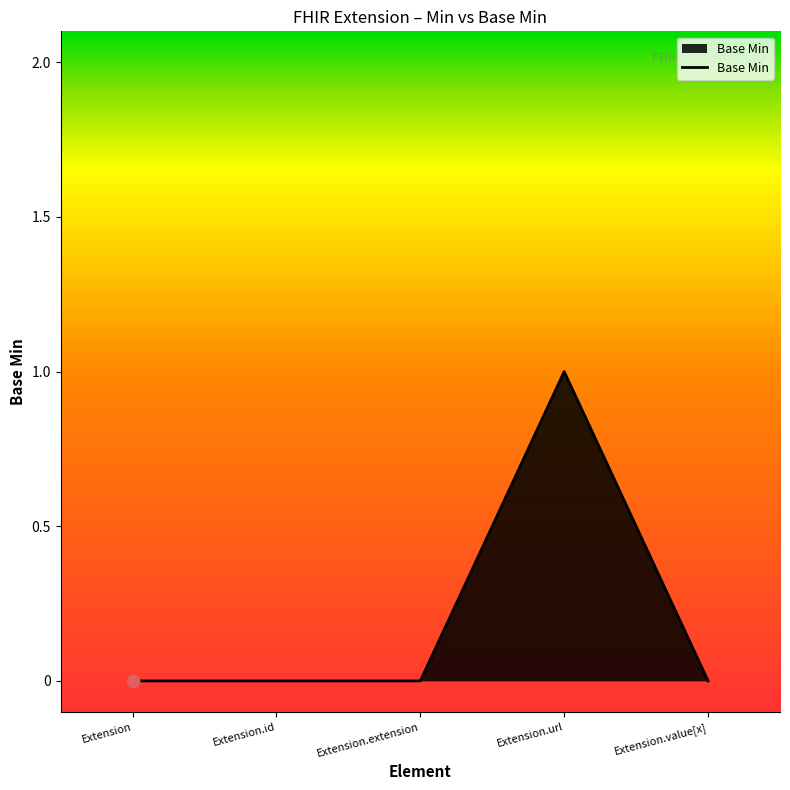

Which has a higher value, Extension.extension or Extension.url?

Extension.url